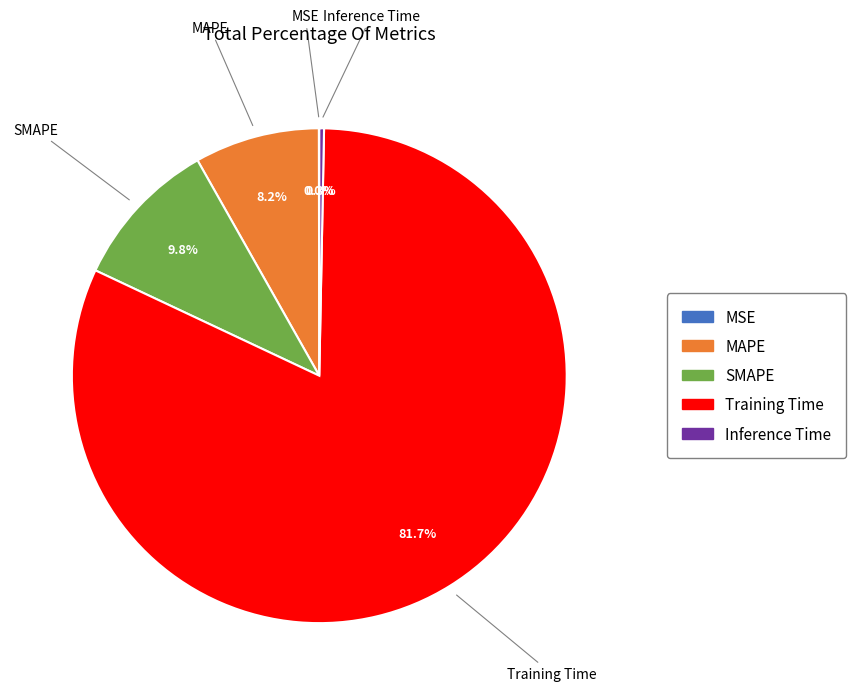

To the nearest percent, what is the difference between the largest and smallest slice percentages?

82%